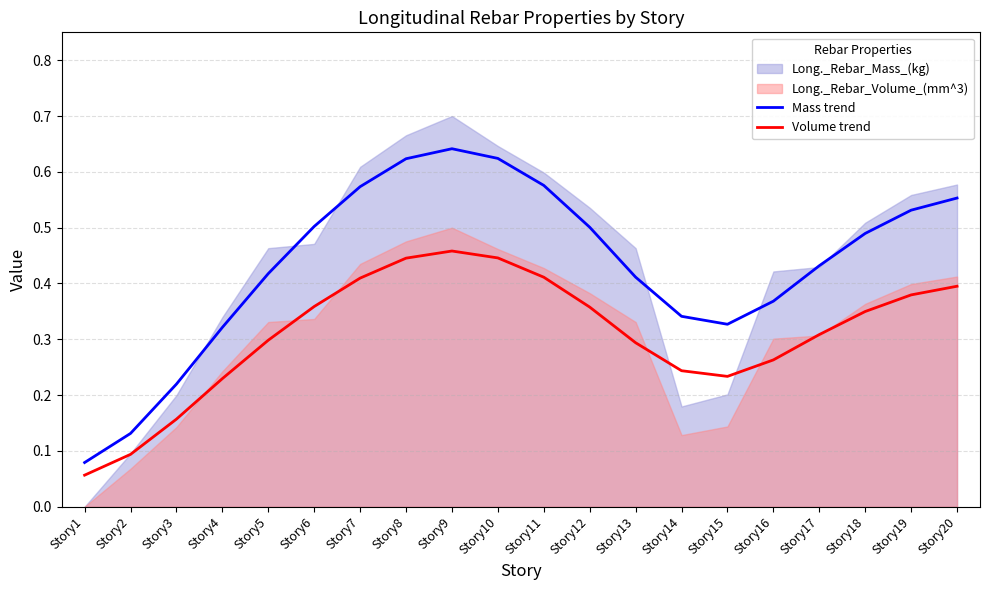

Reading left to right, list all the values displayed in this chart.

Mass trend: 0.1	0.1	0.2	0.3	0.4	0.5	0.6	0.6	0.6	0.6	0.6	0.5	0.4	0.3	0.3	0.4	0.4	0.5	0.5	0.6
Volume trend: 0.1	0.1	0.2	0.2	0.3	0.4	0.4	0.4	0.5	0.4	0.4	0.4	0.3	0.2	0.2	0.3	0.3	0.3	0.4	0.4